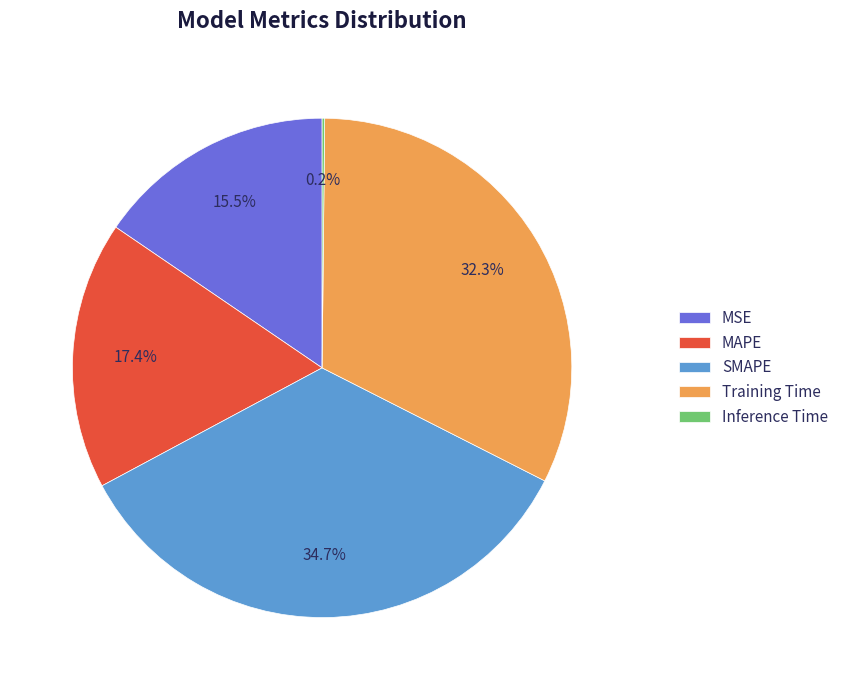

Is MAPE the majority of the pie?

No